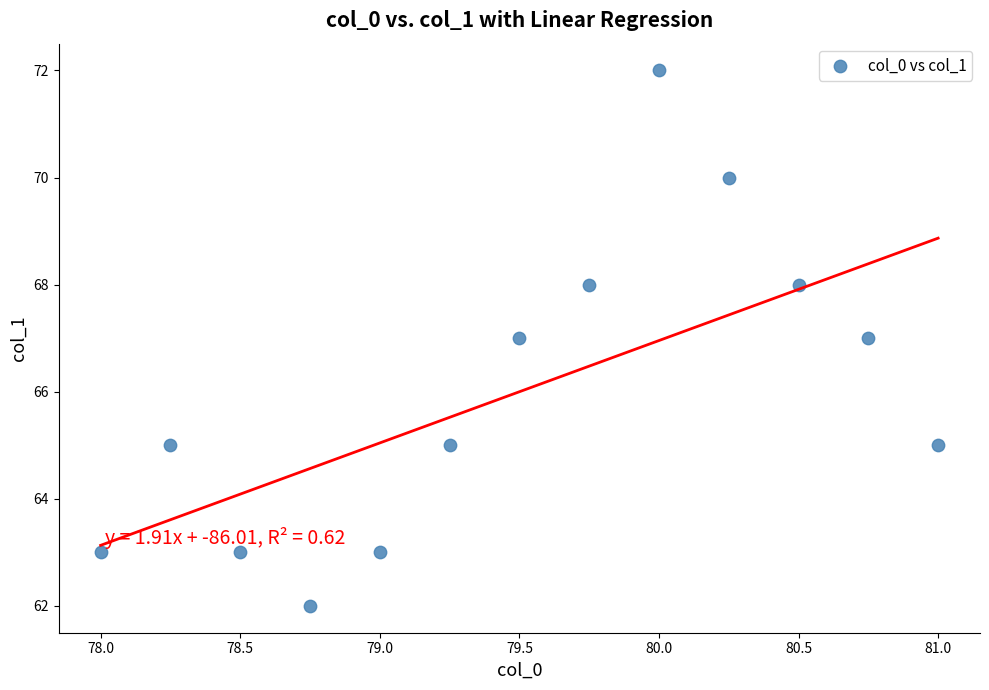

How many points are shown in the scatter plot?

13